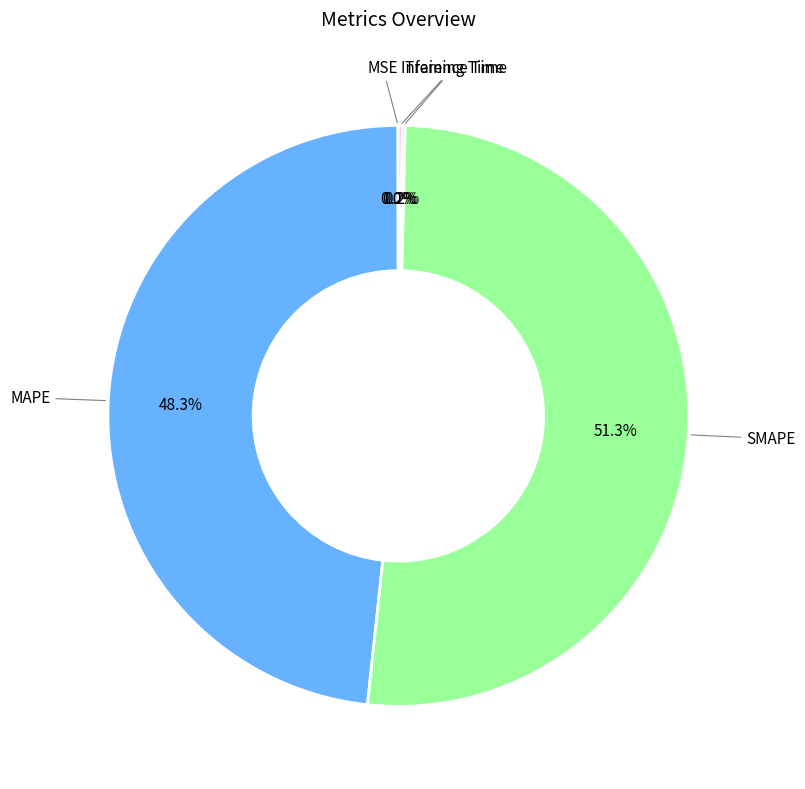

Is there a majority slice in this chart?

Yes